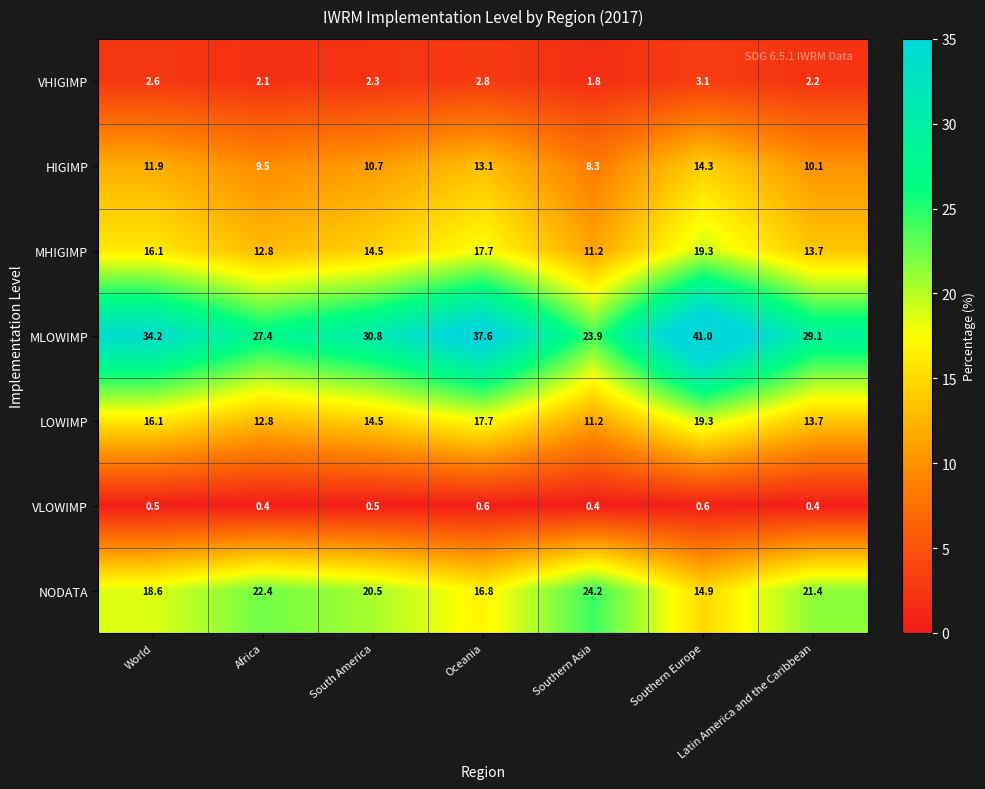

At which label does MLOWIMP reach its minimum?

Southern Asia